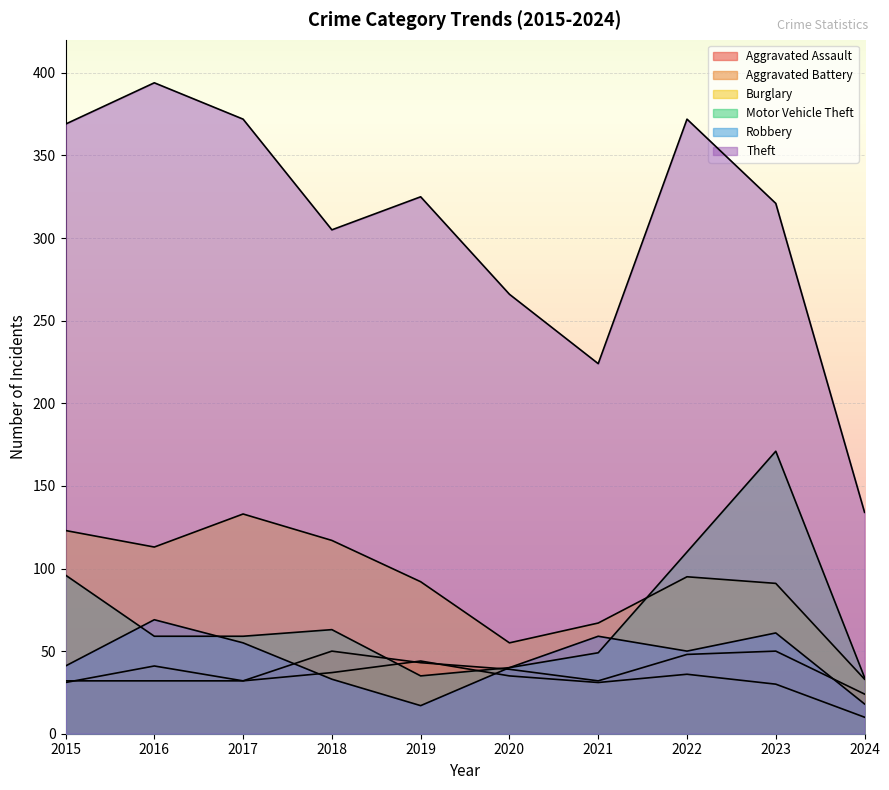

How many lines are shown in the chart?

6